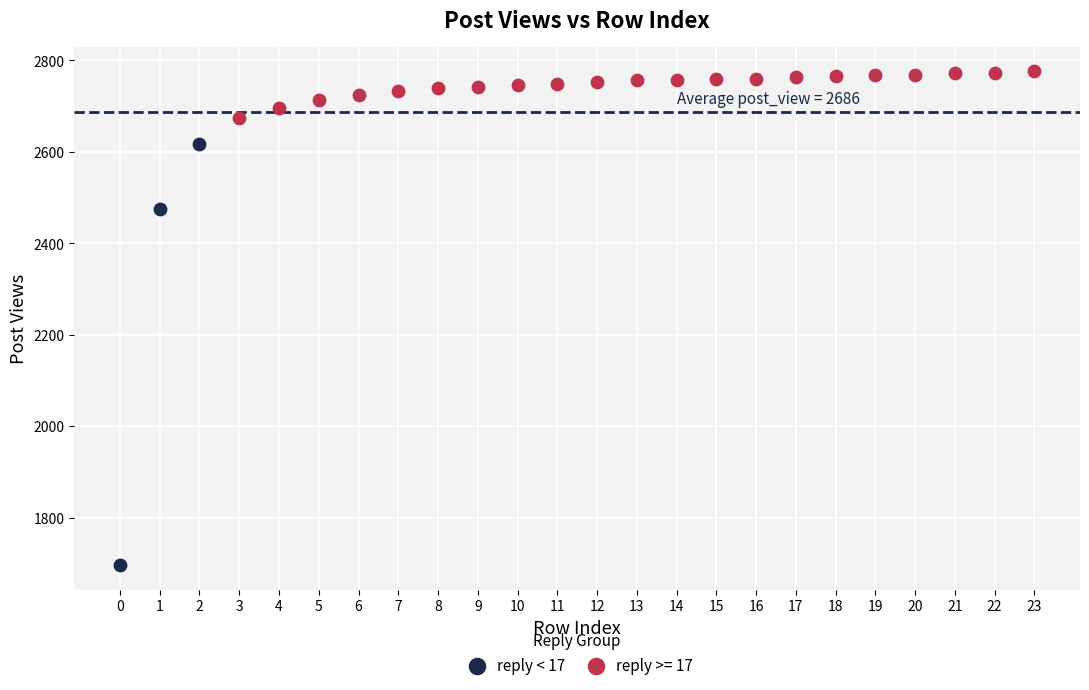

Which series has the largest Y range (max minus min)?

reply < 17